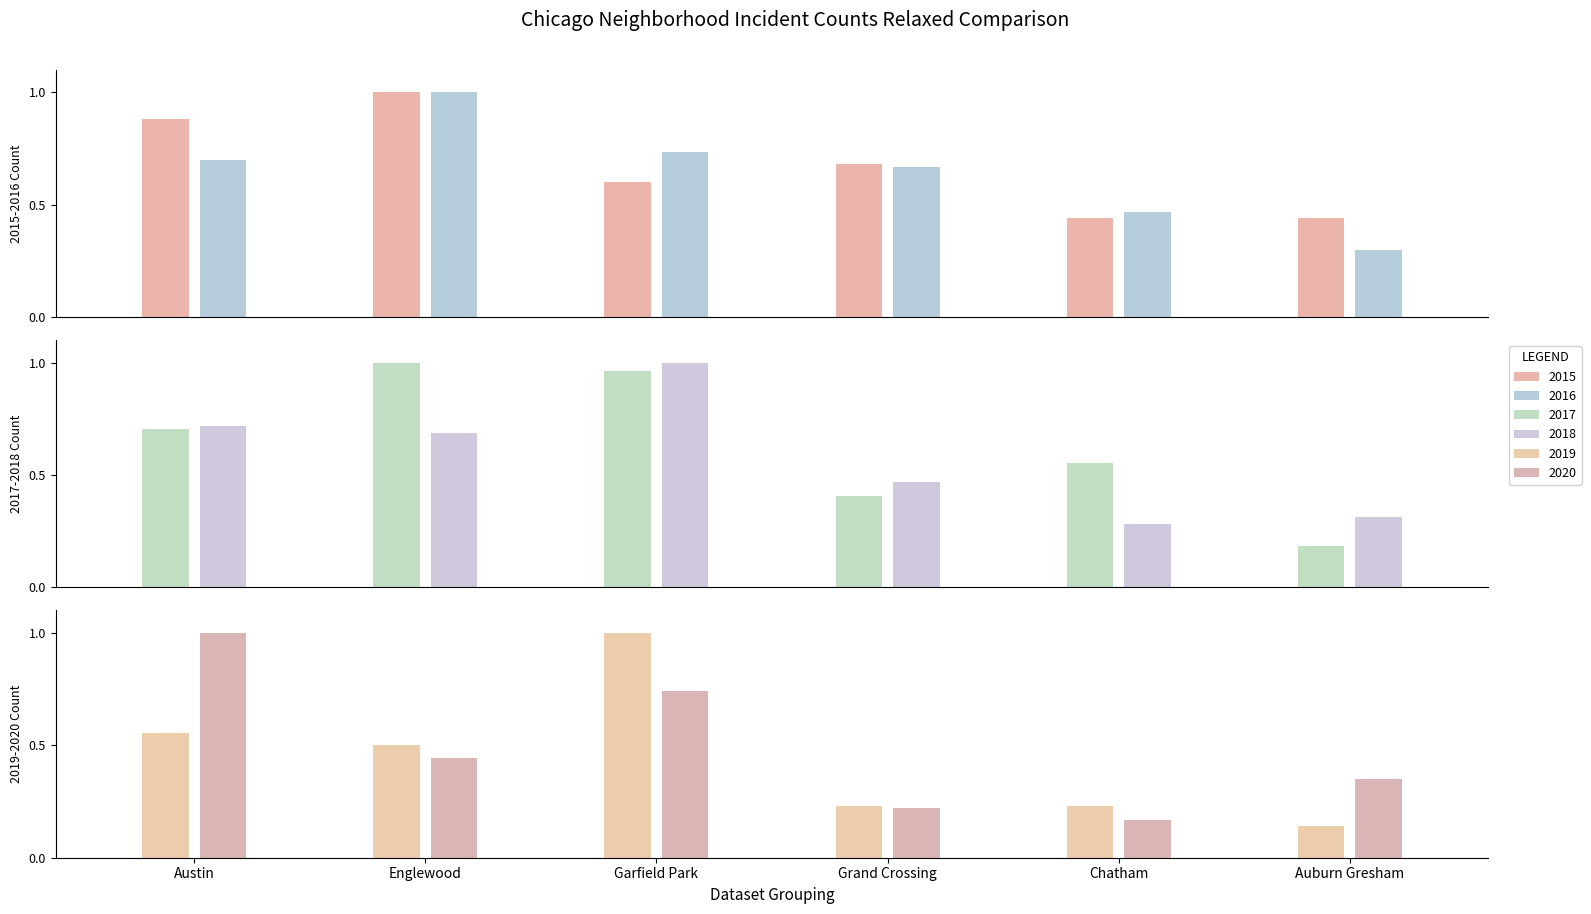

Which has a higher value, Chatham or Grand Crossing?

Grand Crossing